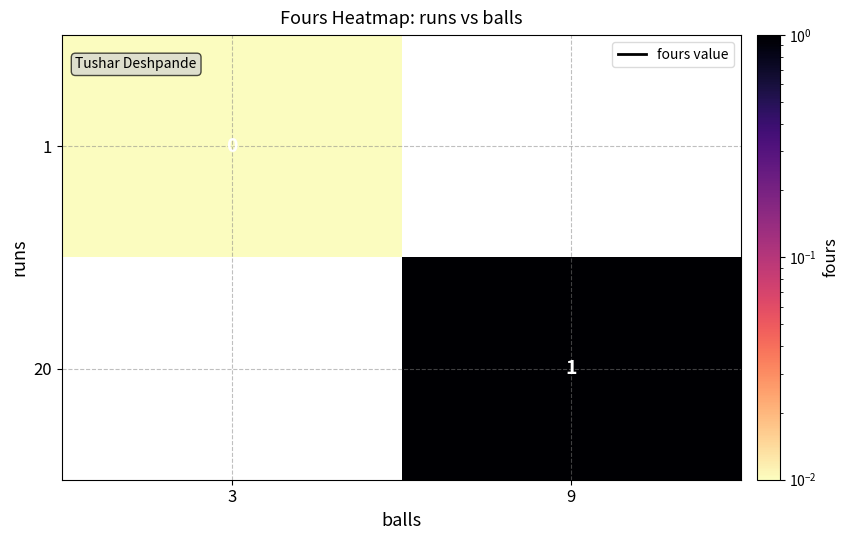

At 9, list the series in order from smallest to largest.

1, 20